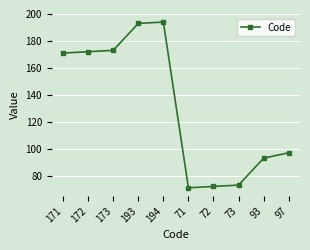

Approximately how many times larger is the value at 171 compared to 73?

2.3